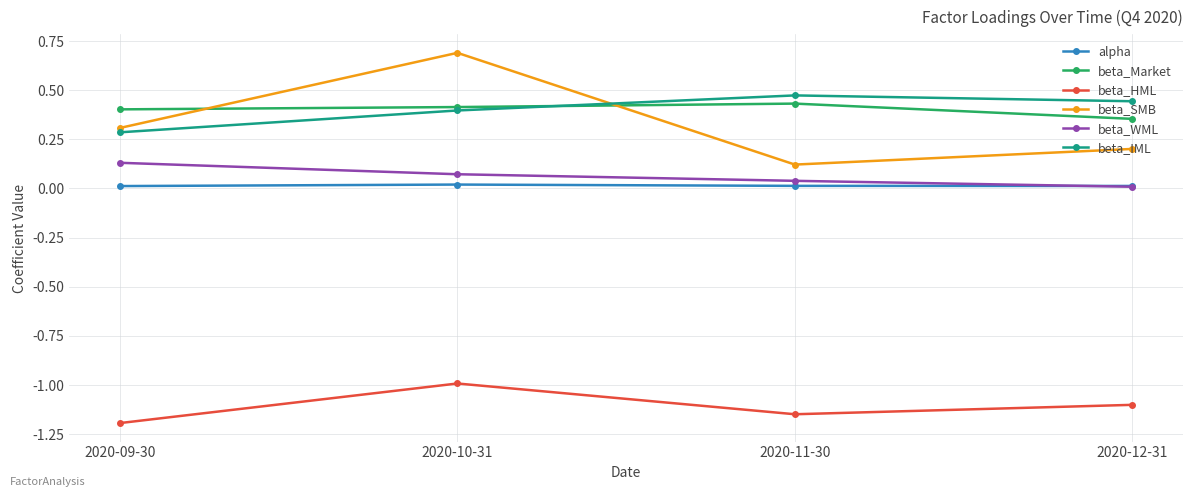

True or false: beta_SMB has a value of 0.3 at 2020-10-31.

False